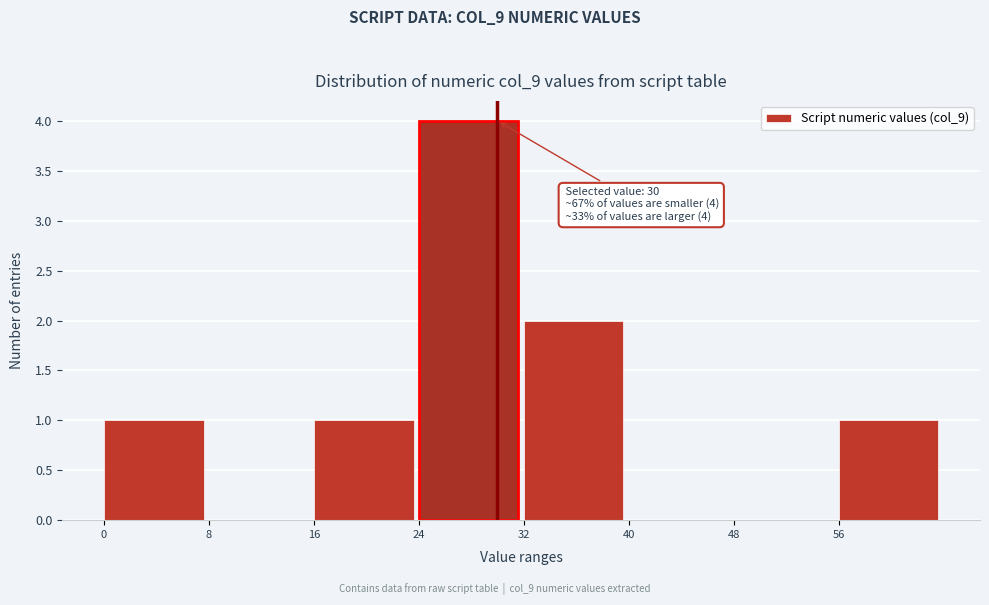

Which range on the x-axis has the tallest bar?

24 to 32